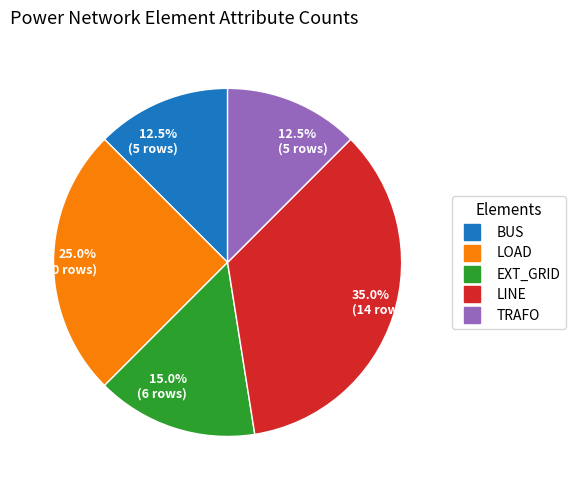

Does any single category account for the majority?

No